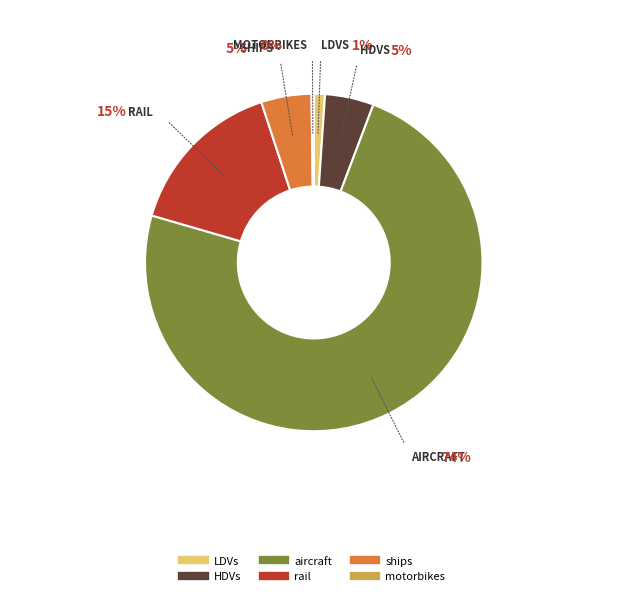

To the nearest percent, what is the difference between the LDVs and rail slice percentages?

14%